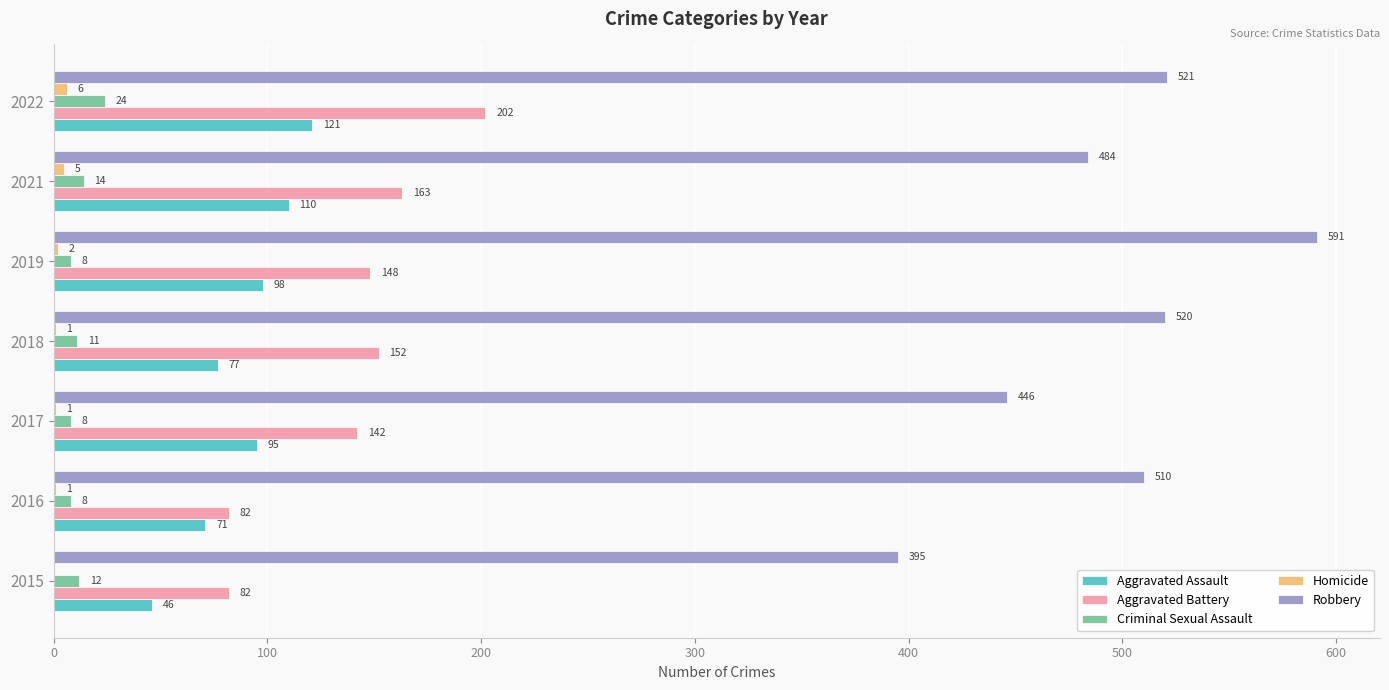

Is it true that Aggravated Battery equals 148 at 2019?

True